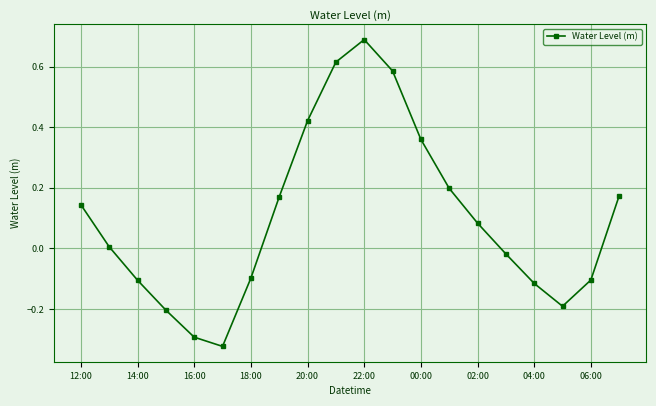

Does the chart have visible grid lines?

Yes